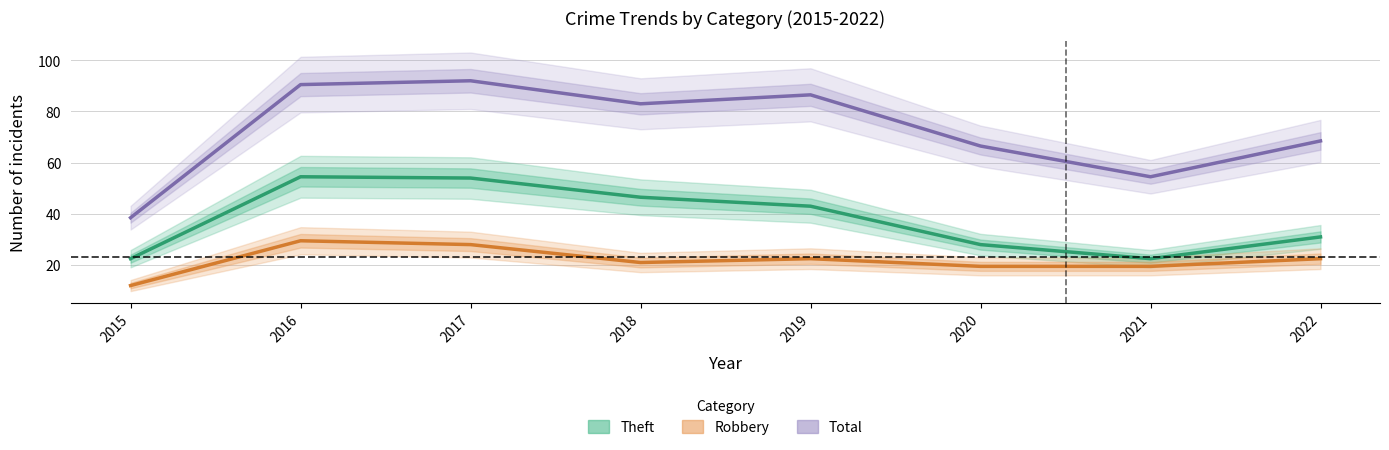

Reading right to left, what are all the values shown in this chart?

Theft: 31.0	22.5	28.0	43.0	46.5	54.0	54.5	22.5
Robbery: 22.5	19.5	19.5	22.5	21.0	28.0	29.5	12.0
Total: 68.5	54.5	66.5	86.5	83.0	92.0	90.5	38.5